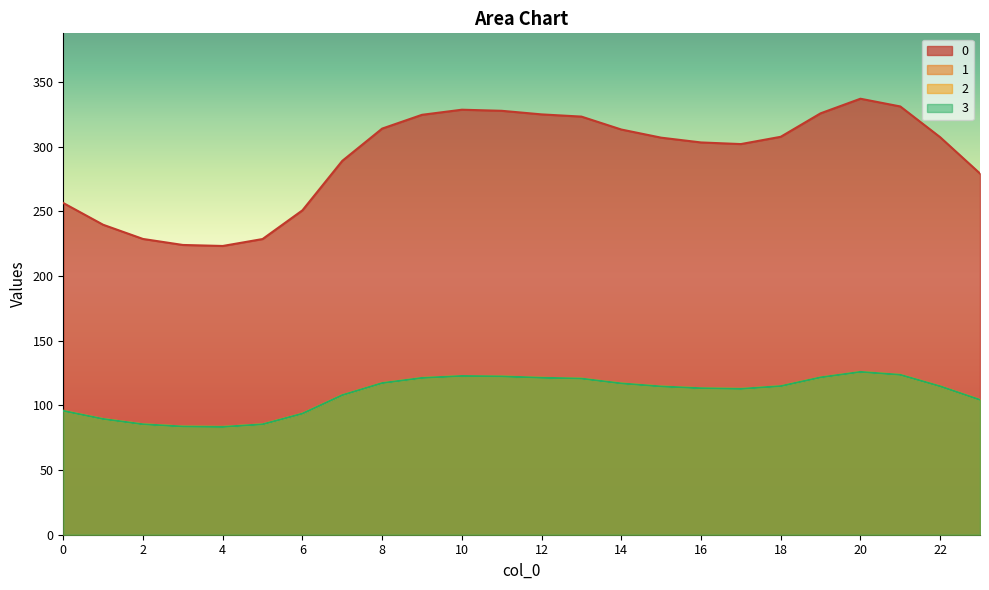

How many data points in 0 are less than 307?

11